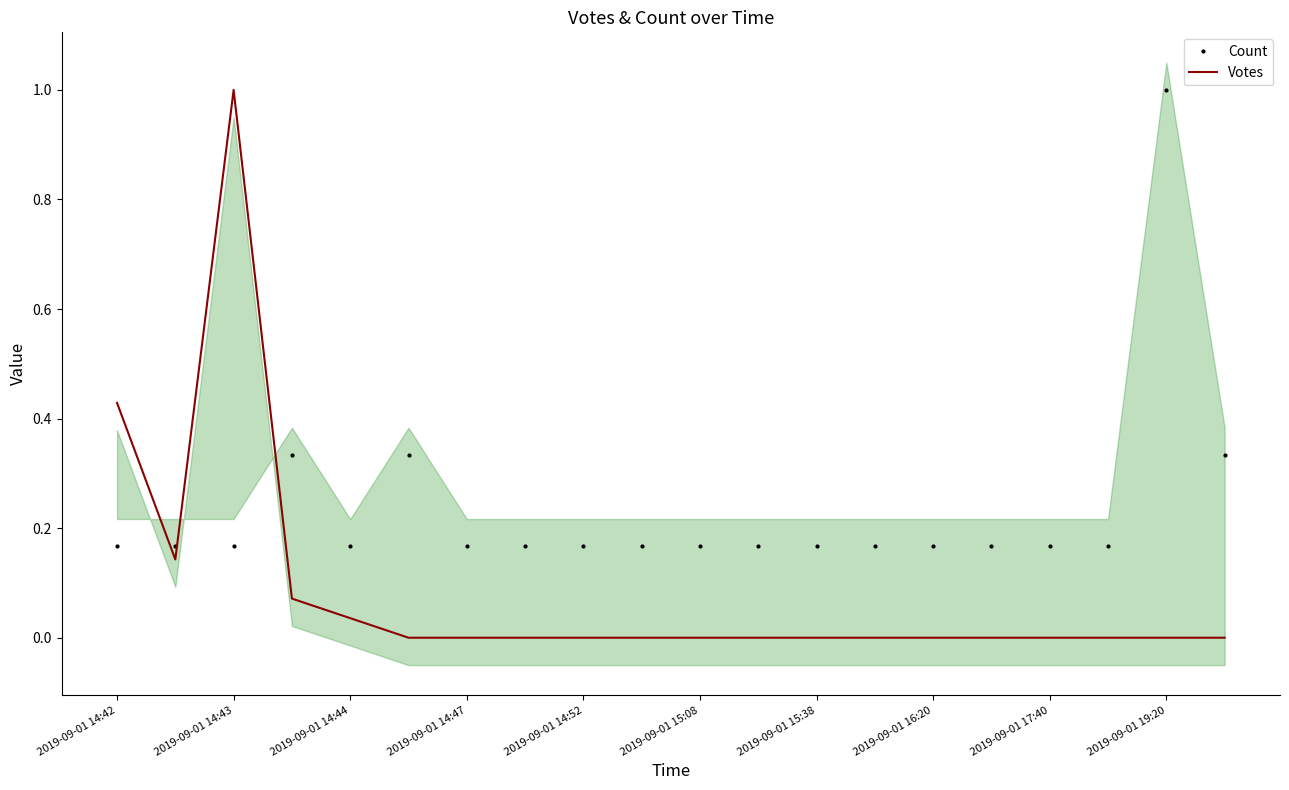

What is the maximum value shown in the chart?

1.0